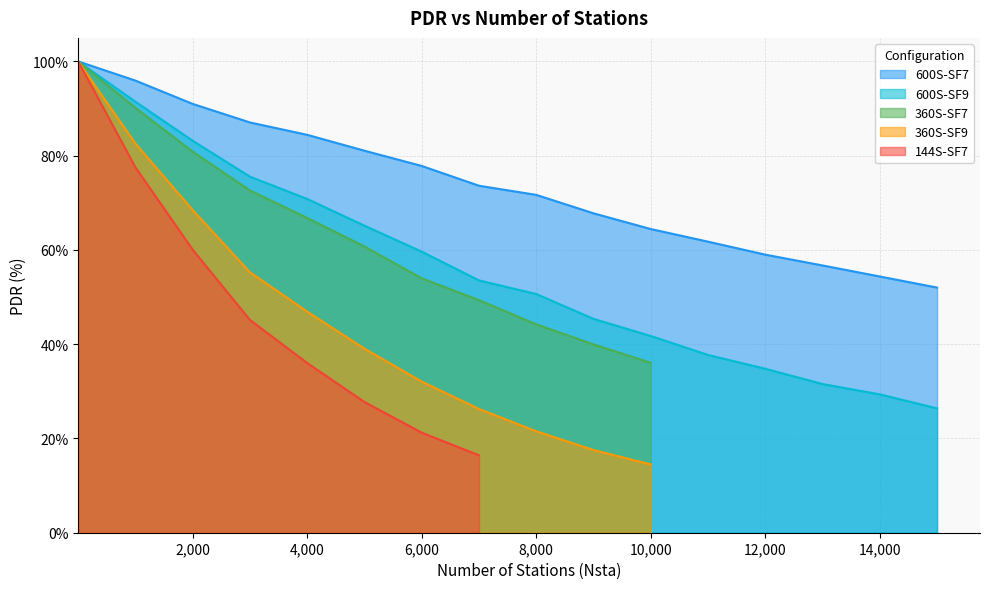

Is it true that 600S-SF9 equals 70.8 at 4,000?

True